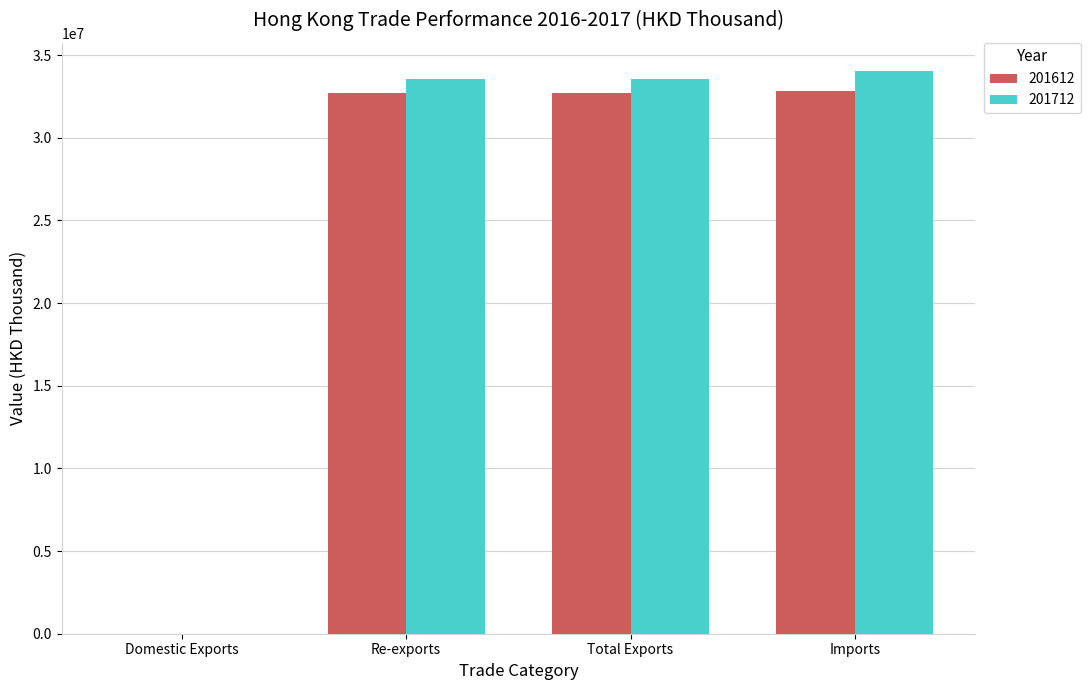

What is the maximum value shown in the chart?

34046029.4